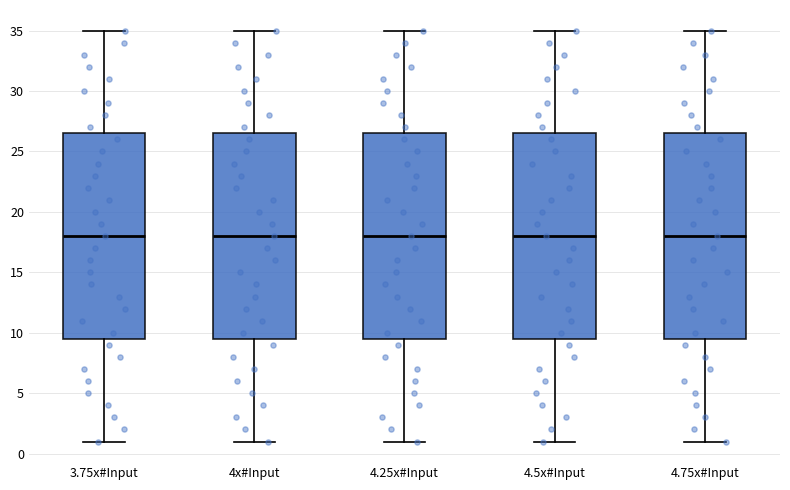

Reading left to right, read every box against the y-axis: the position of its median line, the range the box covers, and the ends of its whiskers. The values are not printed on the chart, so give them approximately, as read against the axis.

3.75x#Input: median 18.0, box 9.5 to 26.5, whiskers 1.0 to 35.0
4x#Input: median 18.0, box 9.5 to 26.5, whiskers 1.0 to 35.0
4.25x#Input: median 18.0, box 9.5 to 26.5, whiskers 1.0 to 35.0
4.5x#Input: median 18.0, box 9.5 to 26.5, whiskers 1.0 to 35.0
4.75x#Input: median 18.0, box 9.5 to 26.5, whiskers 1.0 to 35.0